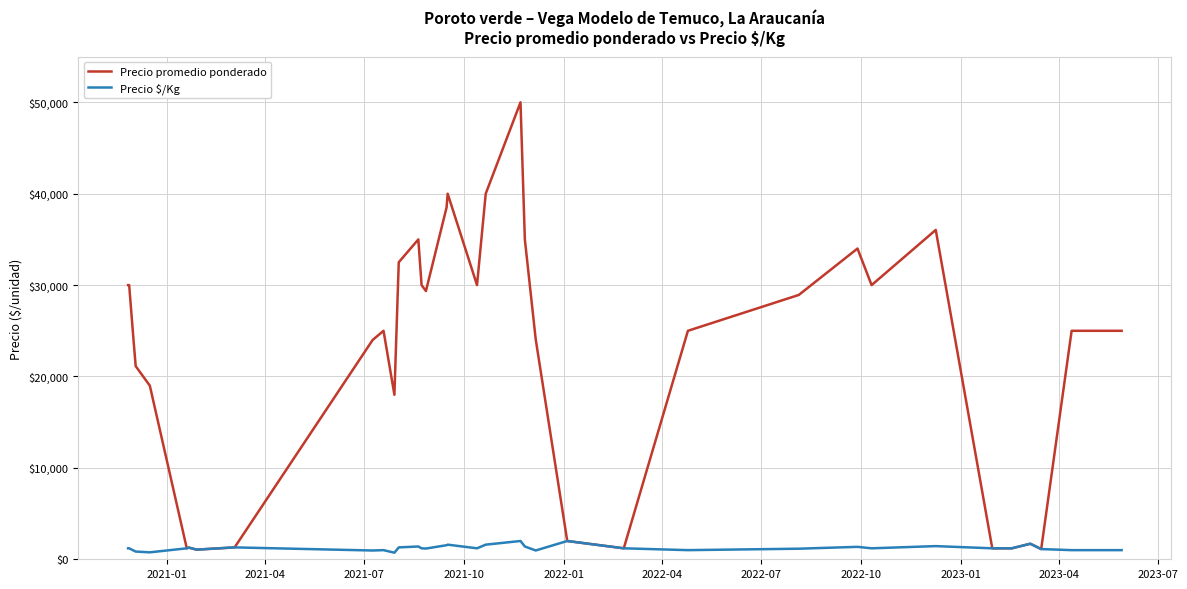

True or false: Precio $/Kg and Precio promedio ponderado intersect in this chart.

False